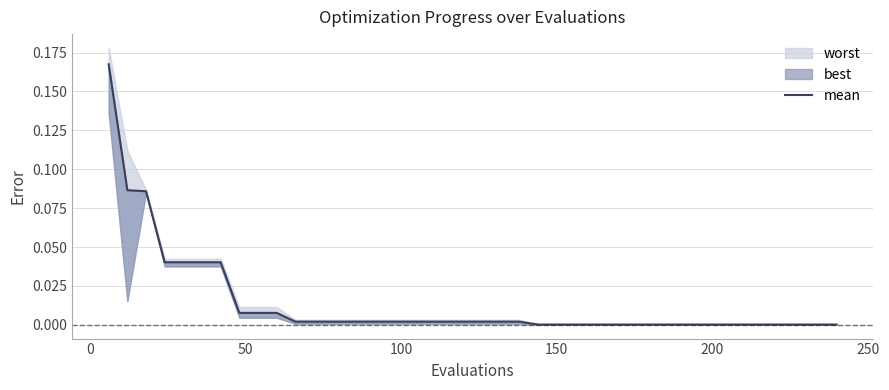

What is the sum of all values?

0.6